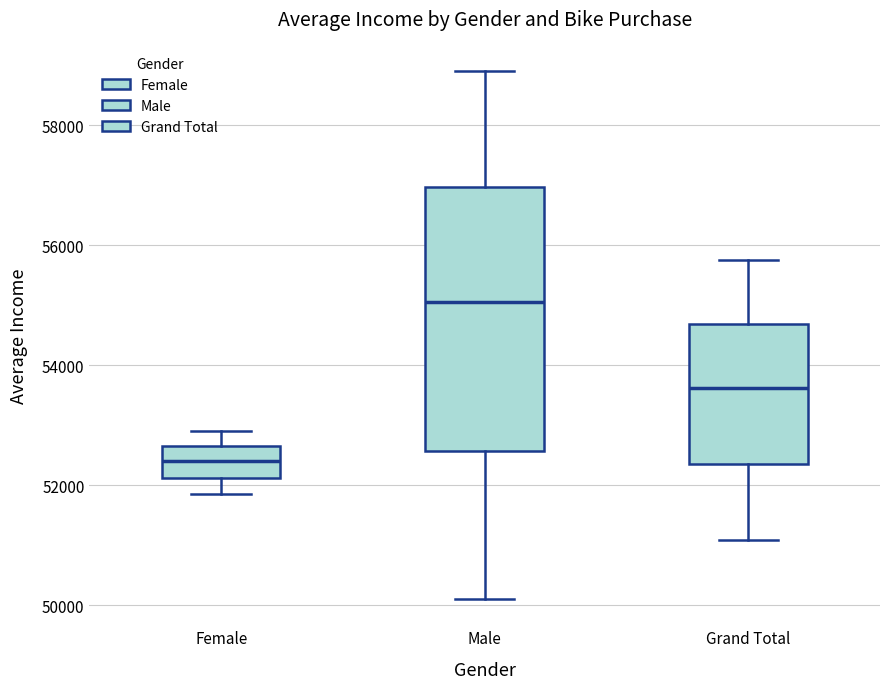

Where does the median line of the box for Grand Total sit on the y-axis? The values are not printed on the chart, so give them approximately, as read against the axis.

53600